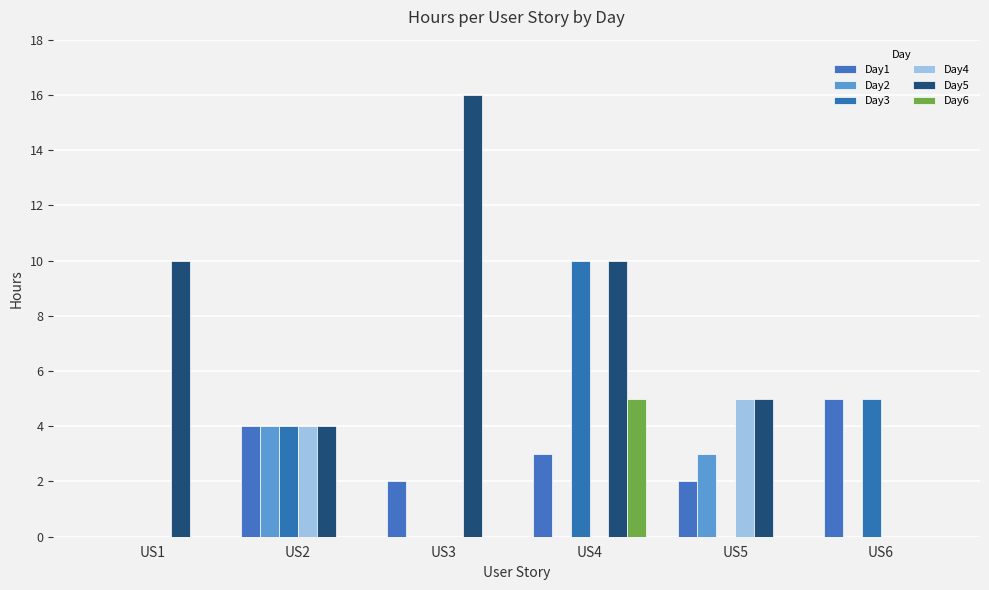

Reading right to left, transcribe all the data shown in this chart.

Day1: US6=5	US5=2	US4=3	US3=2	US2=4	US1=0
Day2: US6=0	US5=3	US4=0	US3=0	US2=4	US1=0
Day3: US6=5	US5=0	US4=10	US3=0	US2=4	US1=0
Day4: US6=0	US5=5	US4=0	US3=0	US2=4	US1=0
Day5: US6=0	US5=5	US4=10	US3=16	US2=4	US1=10
Day6: US6=0	US5=0	US4=5	US3=0	US2=0	US1=0